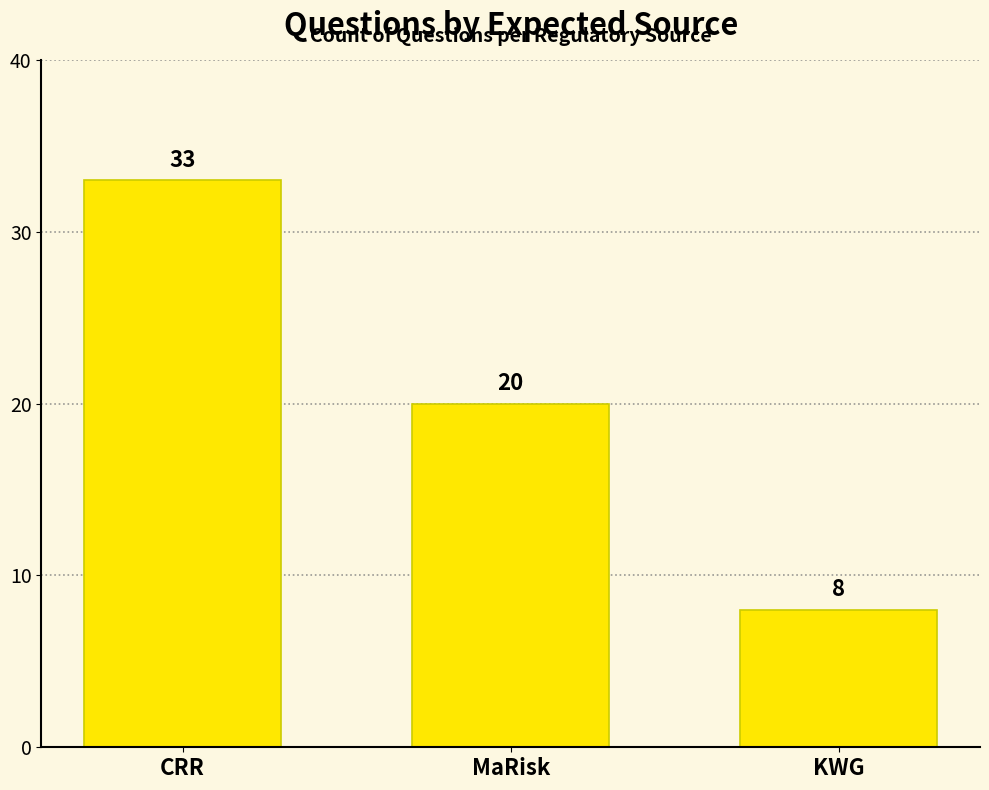

How many data points does each series have?

3